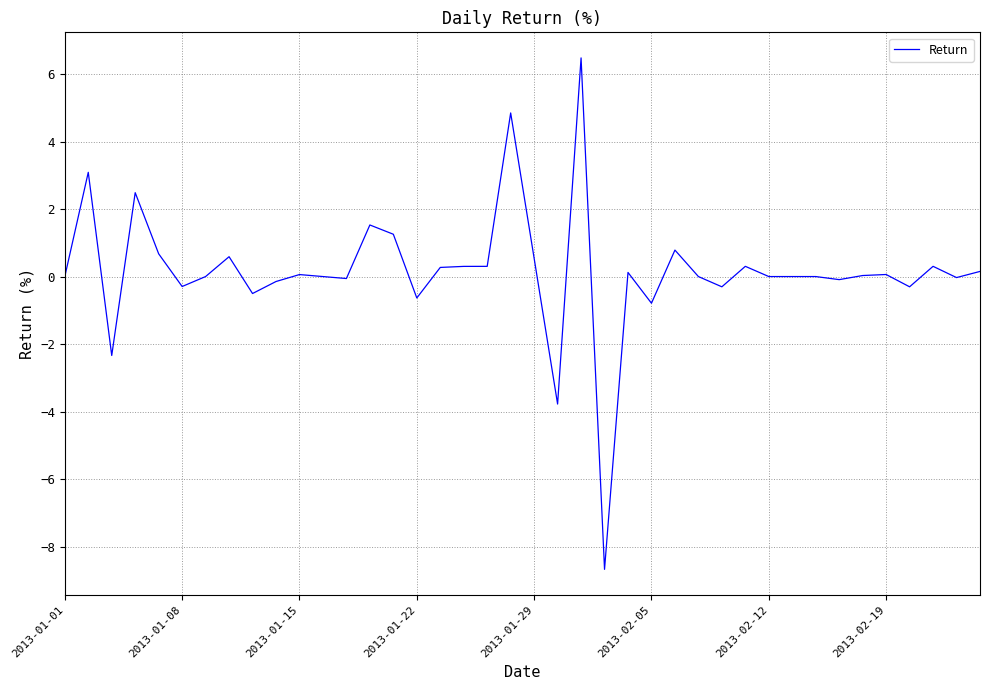

What is the greatest value displayed?

6.5